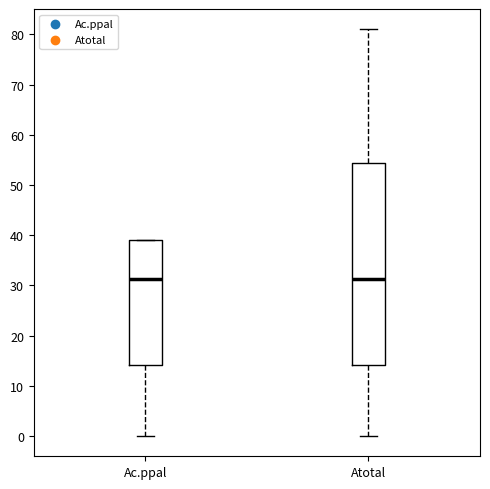

Reading left to right, read every box against the y-axis: the position of its median line, the range the box covers, and the ends of its whiskers. The values are not printed on the chart, so give them approximately, as read against the axis.

Ac.ppal: median 31, box 14 to 39, whiskers 0 to 39
Atotal: median 31, box 14 to 54, whiskers 0 to 81